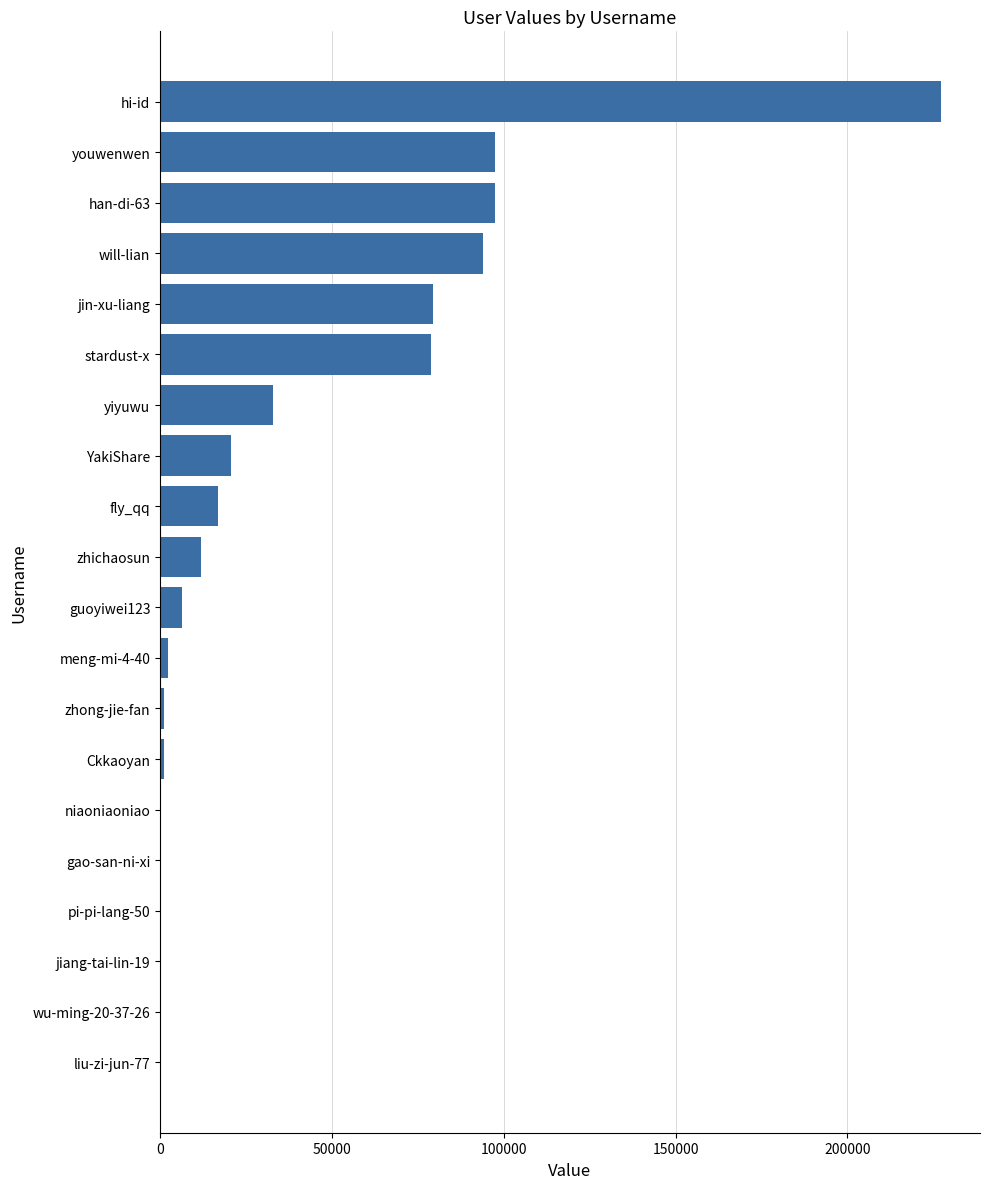

What is the greatest value displayed?

227227